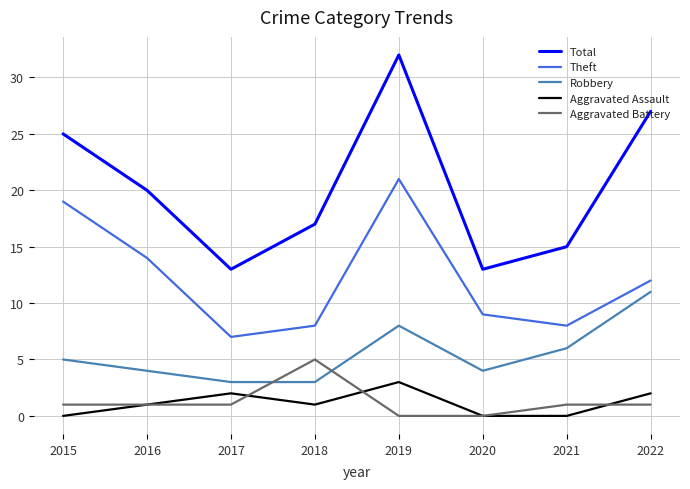

Reading left to right, list all the values displayed in this chart.

Total: 2015=25	2016=20	2017=13	2018=17	2019=32	2020=13	2021=15	2022=27
Theft: 2015=19	2016=14	2017=7	2018=8	2019=21	2020=9	2021=8	2022=12
Robbery: 2015=5	2016=4	2017=3	2018=3	2019=8	2020=4	2021=6	2022=11
Aggravated Assault: 2015=0	2016=1	2017=2	2018=1	2019=3	2020=0	2021=0	2022=2
Aggravated Battery: 2015=1	2016=1	2017=1	2018=5	2019=0	2020=0	2021=1	2022=1